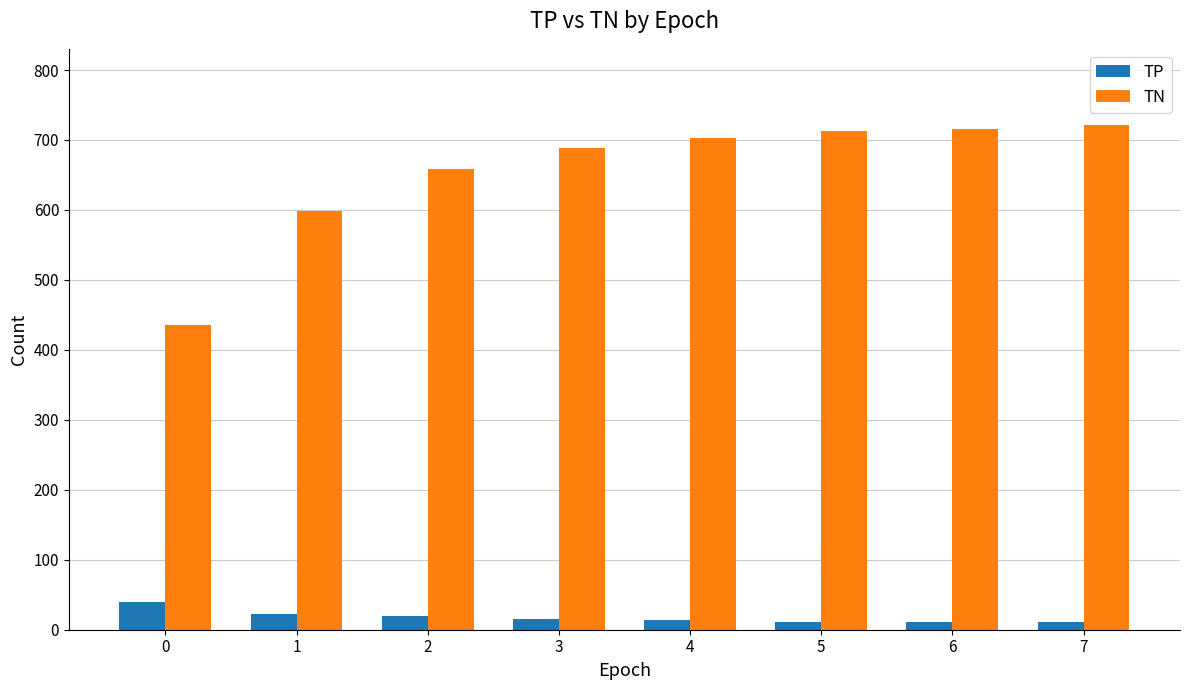

What is the difference between the TN values at 6 and 3?

28